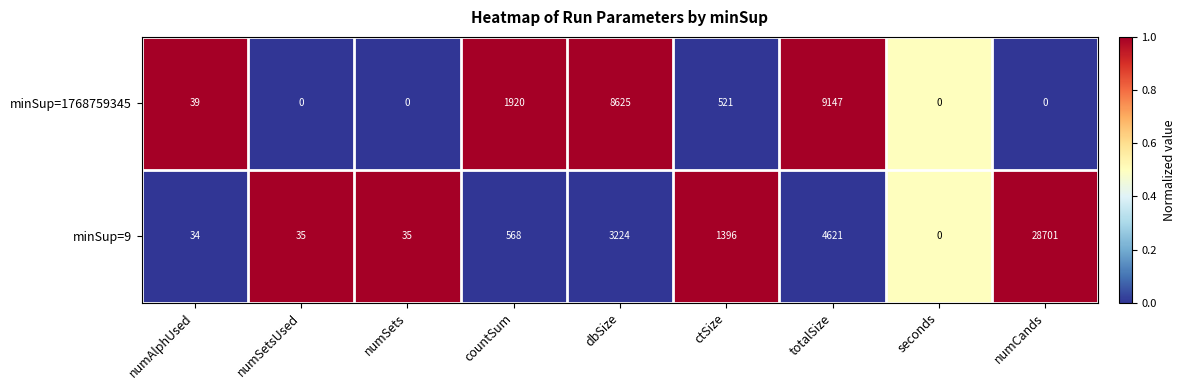

Between countSum and seconds, which series saw the biggest shift?

minSup=1768759345